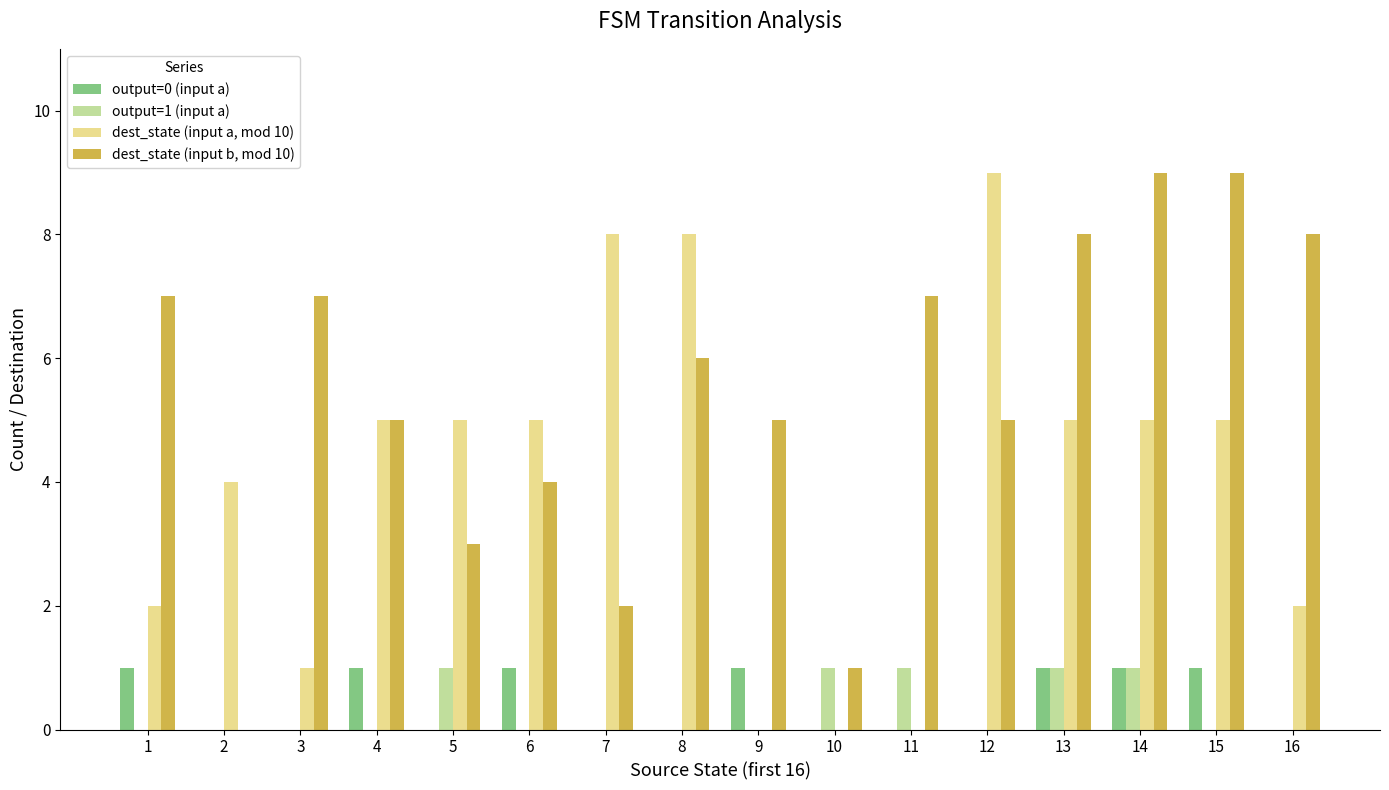

How many groups of bars are there?

16